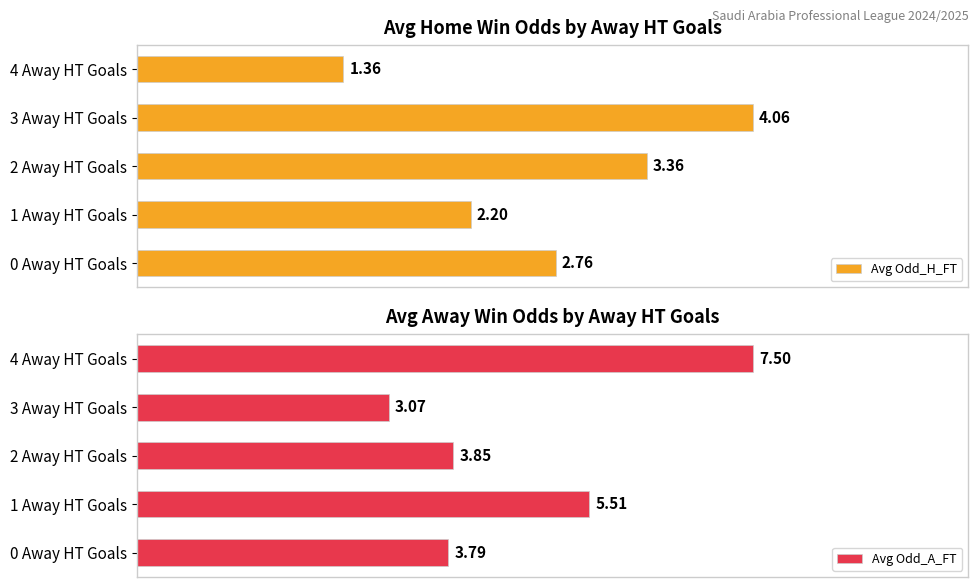

What is the difference between the maximum and minimum values in the Avg Odd_H_FT series?

2.7